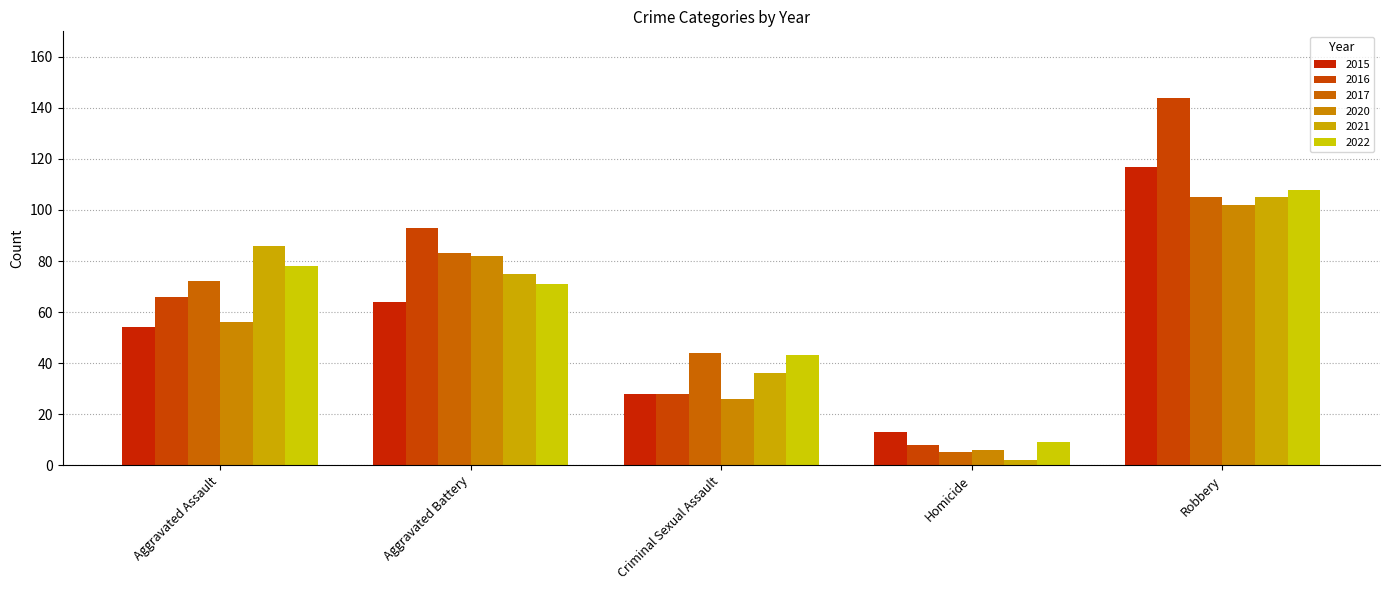

At how many categories does at least one series exceed 41?

4